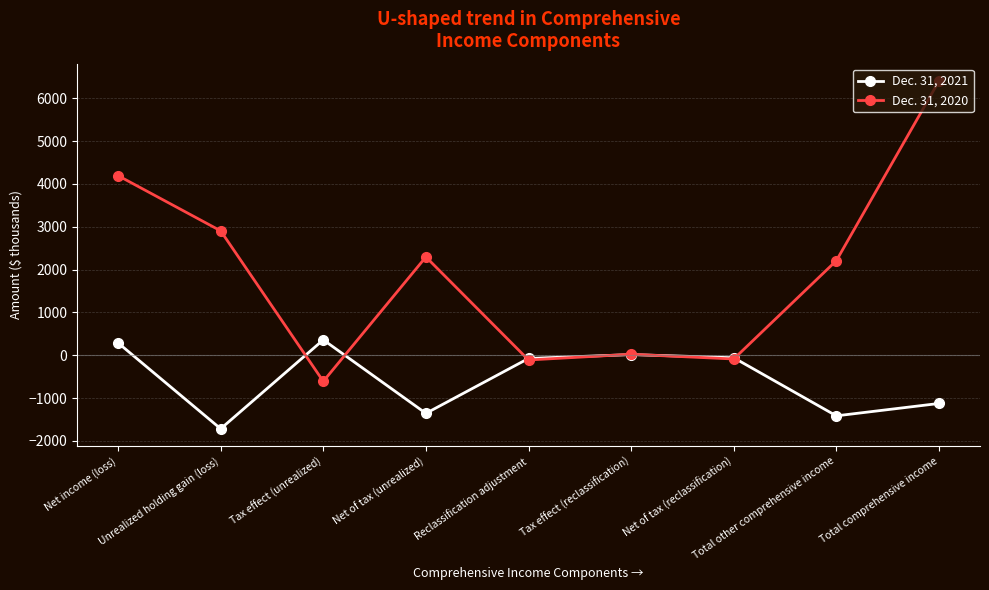

What is the total value across all series at Tax effect (unrealized)?

-249